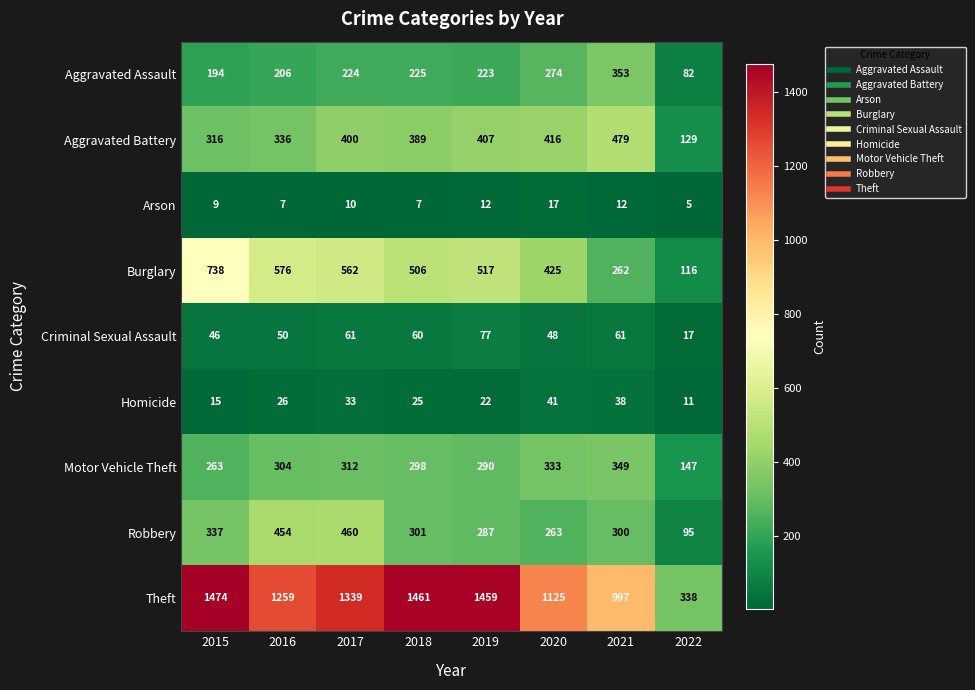

Count the number of categories in the chart.

8